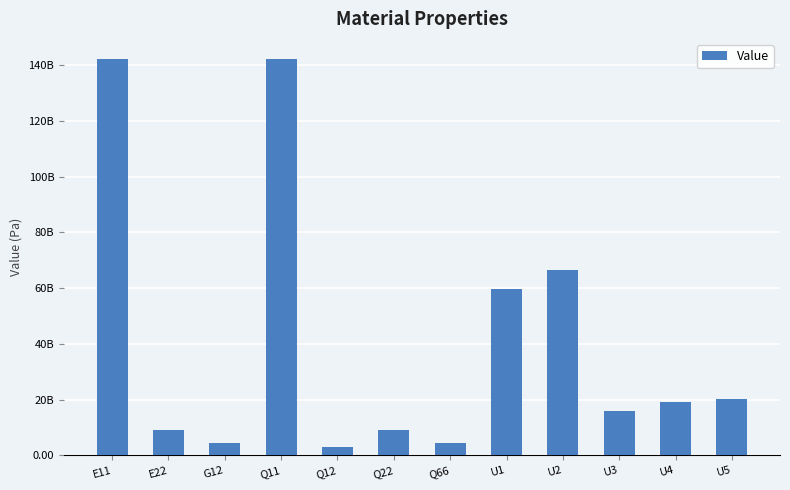

Rank the categories by value from lowest to highest.

Q12, G12, Q66, E22, Q22, U3, U4, U5, U1, U2, E11, Q11